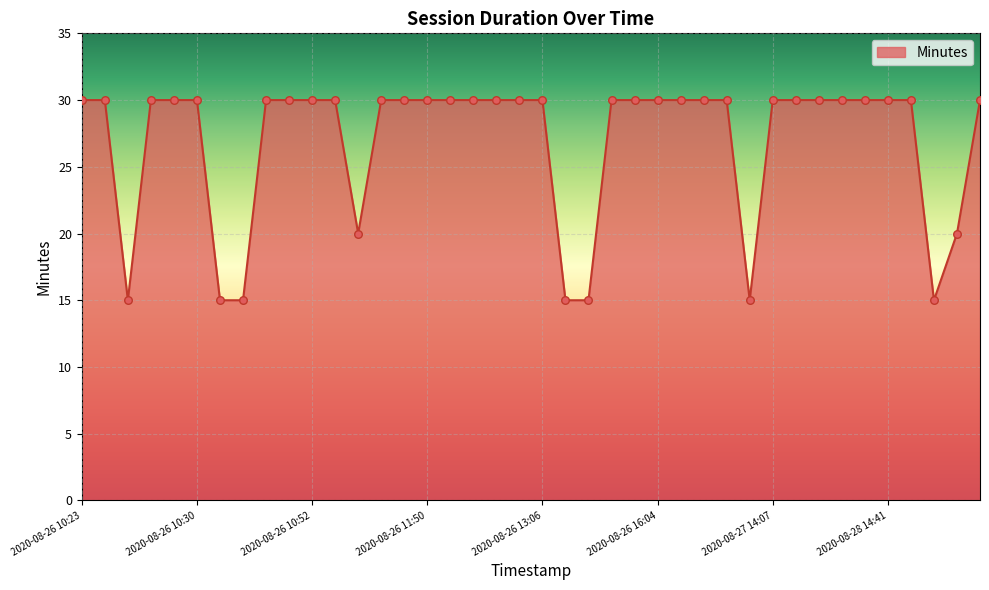

What is the difference between the maximum and minimum values?

15